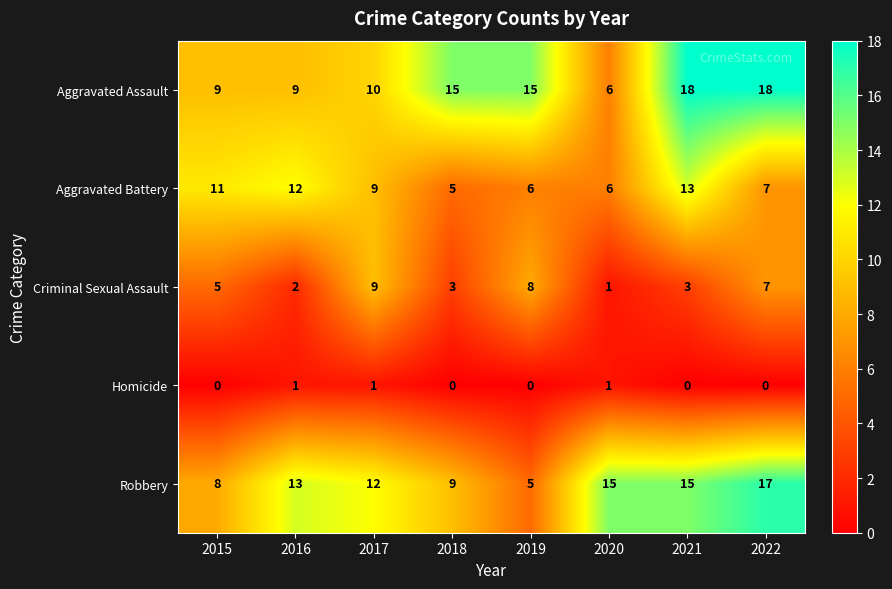

What is the maximum value for Criminal Sexual Assault?

9